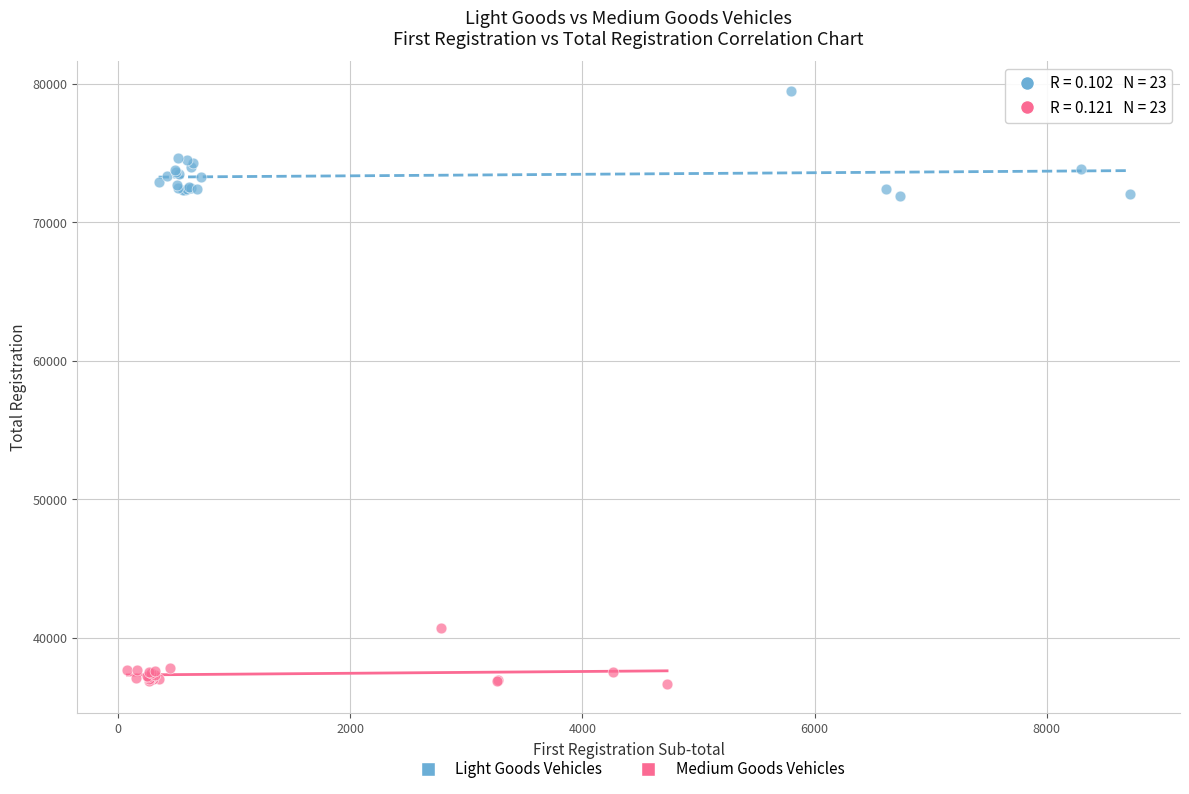

Which series has the widest spread of Y values?

Light Goods Vehicles